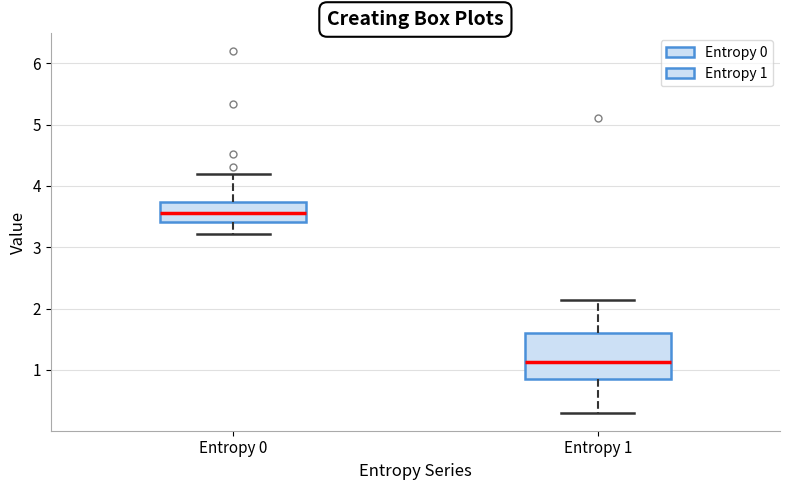

Which box's median line is the highest?

Entropy 0